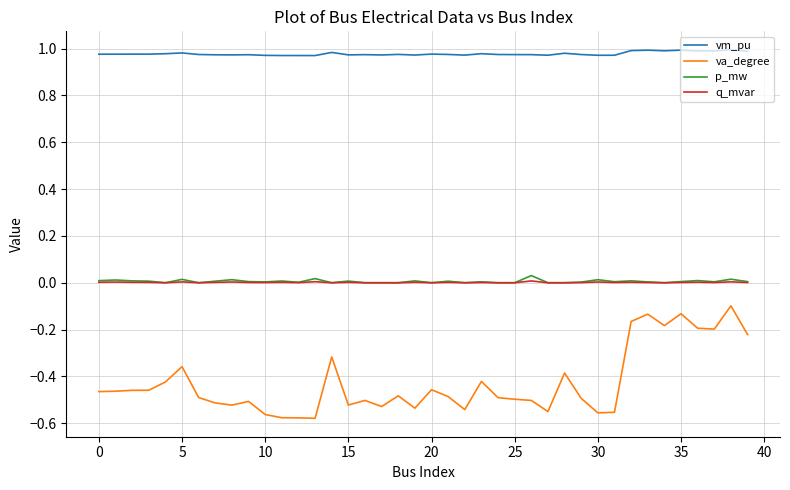

Which series has the largest range (max minus min)?

va_degree